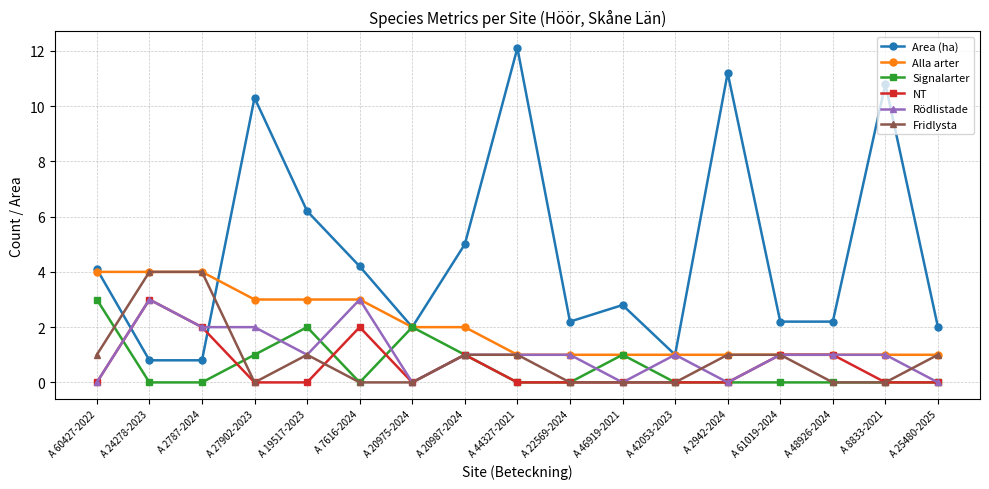

True or false: Signalarter has more than 0 interior local peaks.

True